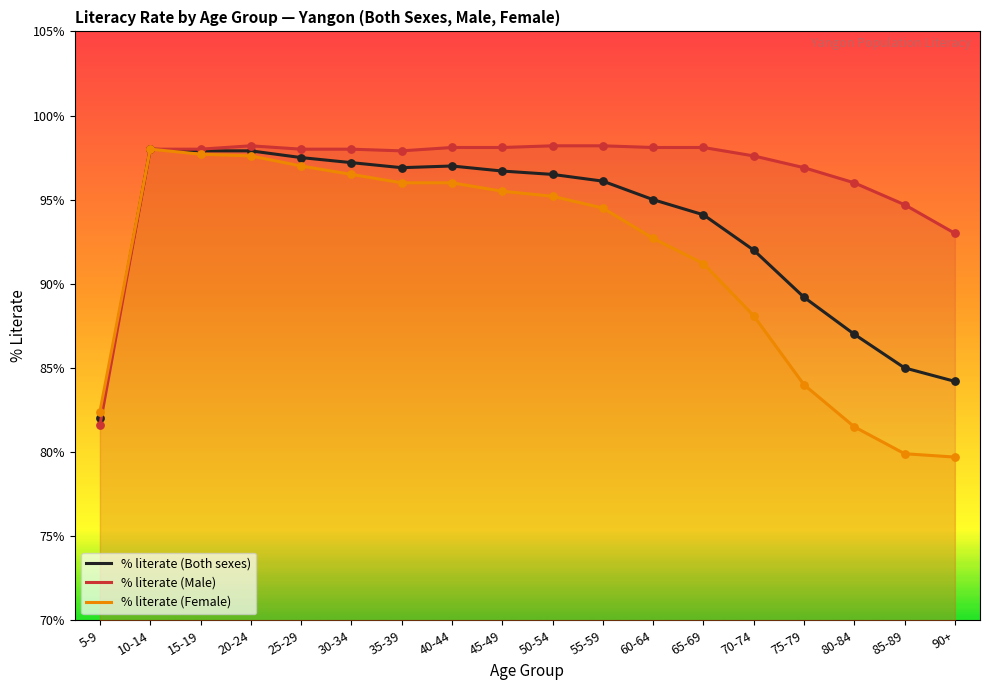

At how many categories does at least one series exceed 85?

17